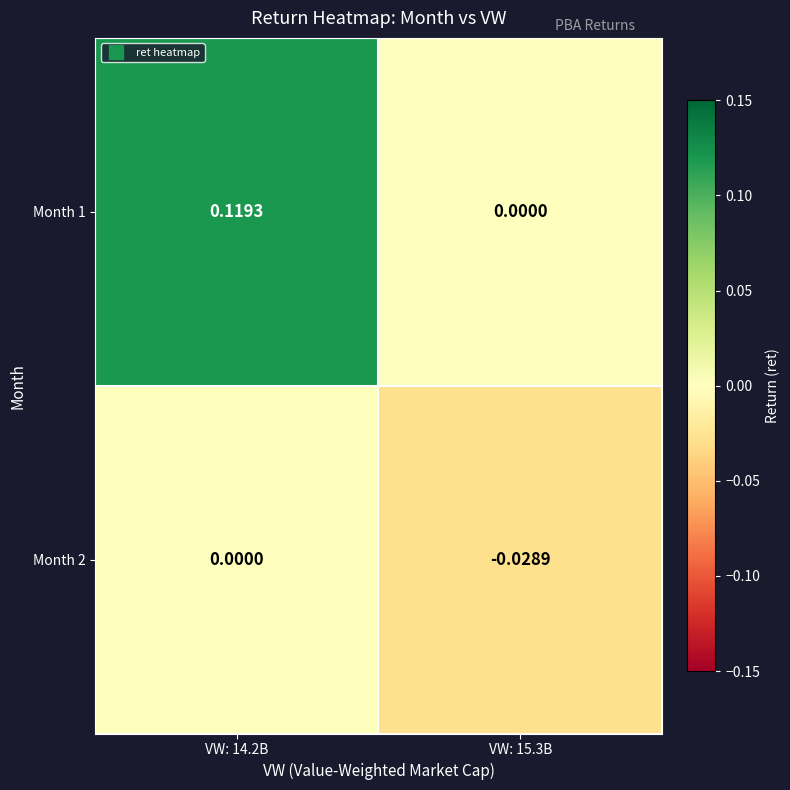

Is the value of Month 2 at VW: 15.3B greater than the value of Month 1 at VW: 15.3B?

No